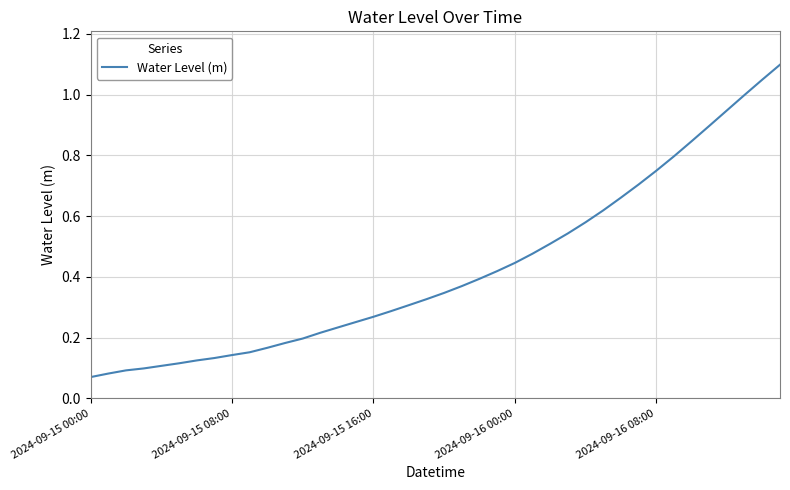

What is the maximum value shown in the chart?

1.1